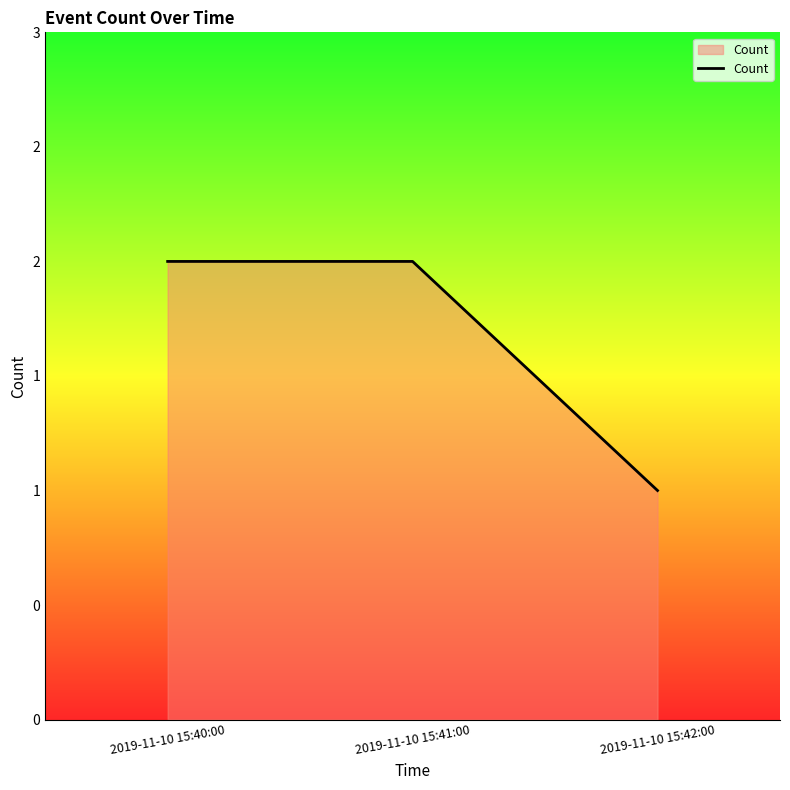

Does the chart display data point markers on the line(s)?

No